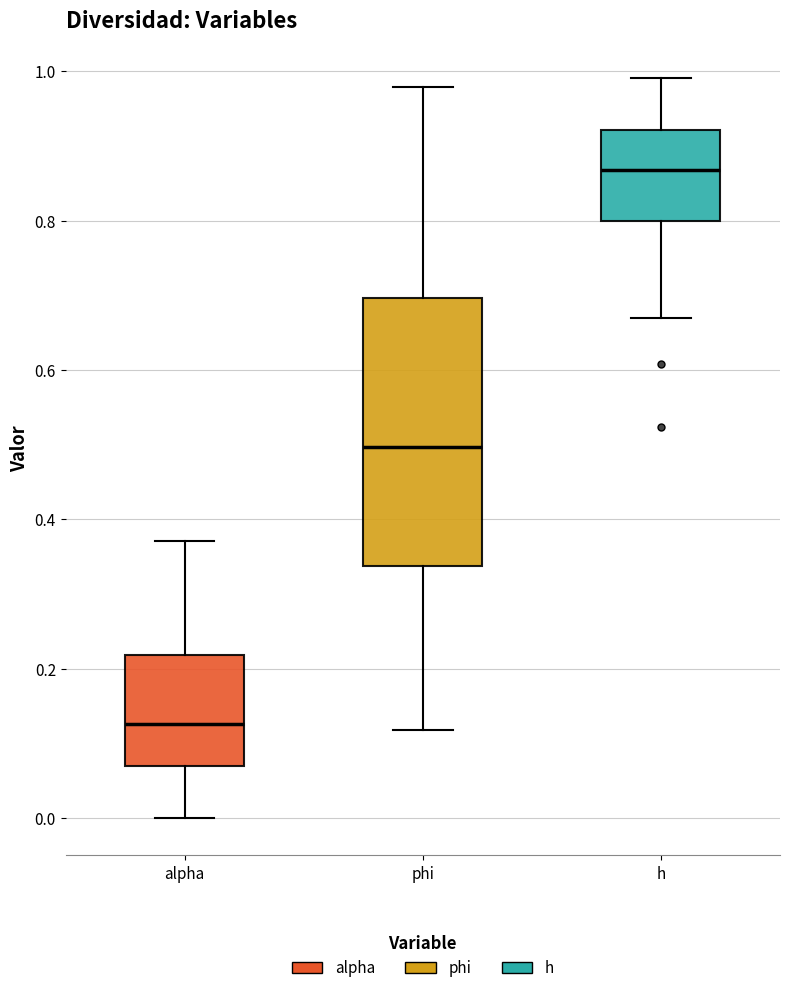

Reading left to right, read every box against the y-axis: the position of its median line, the range the box covers, and the ends of its whiskers. The values are not printed on the chart, so give them approximately, as read against the axis.

alpha: median 0.12, box 0.08 to 0.22, whiskers 0.00 to 0.38
phi: median 0.50, box 0.34 to 0.70, whiskers 0.12 to 0.98
h: median 0.86, box 0.80 to 0.92, whiskers 0.66 to 1.00